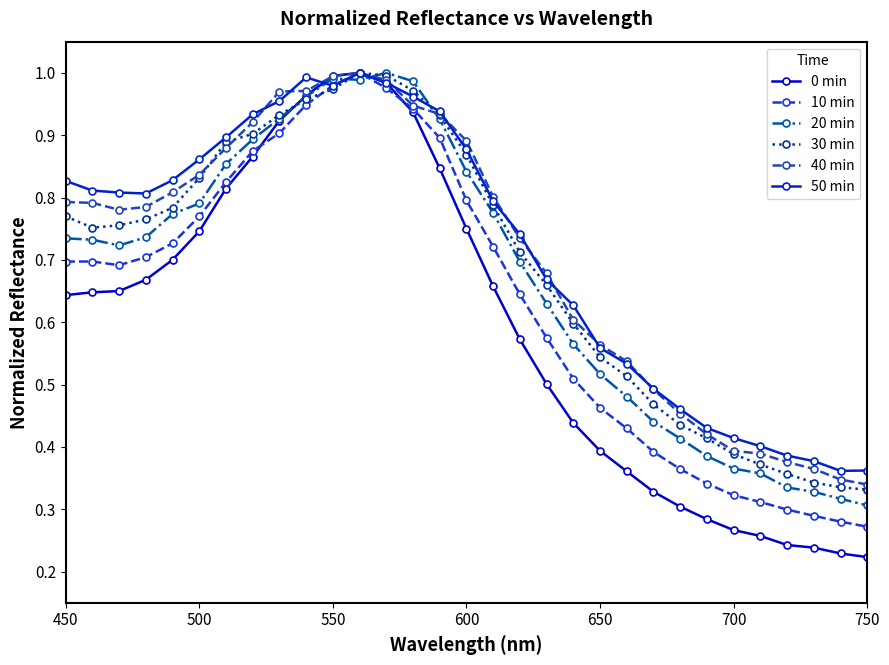

What is the minimum value shown in the chart?

0.2